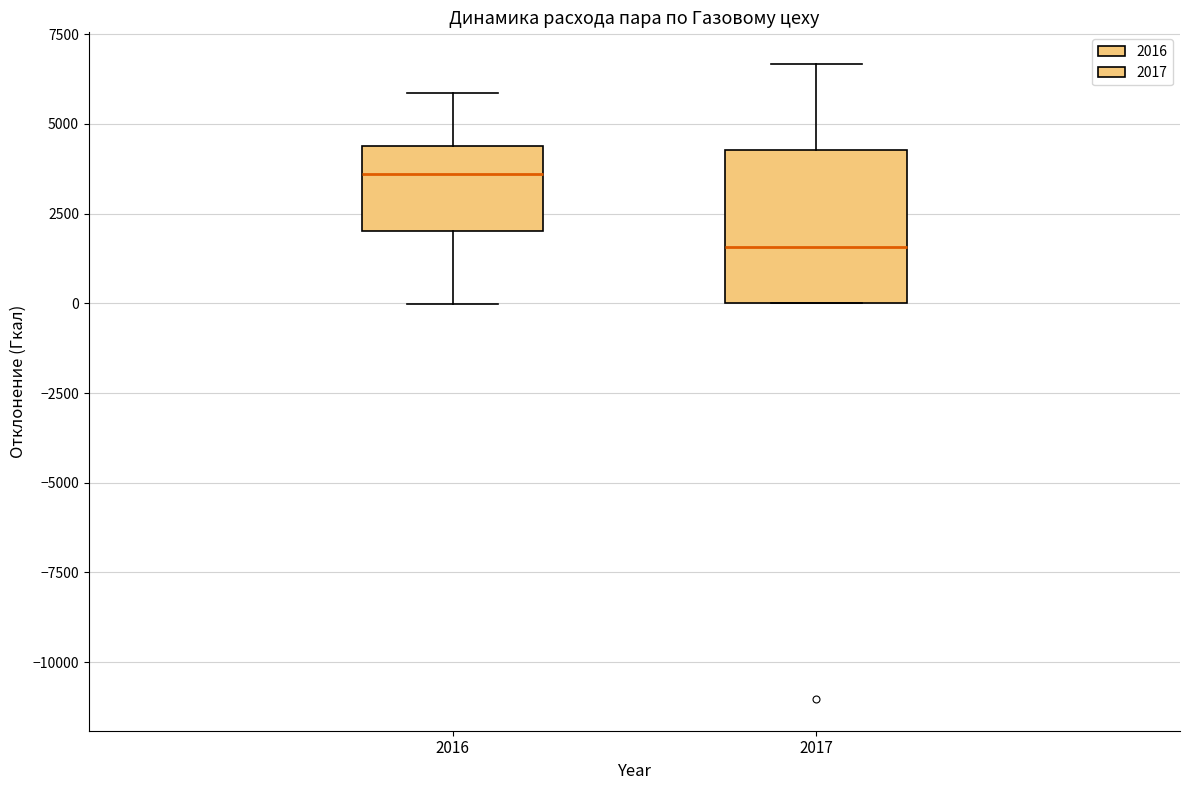

Which box's median line is the lowest?

2017